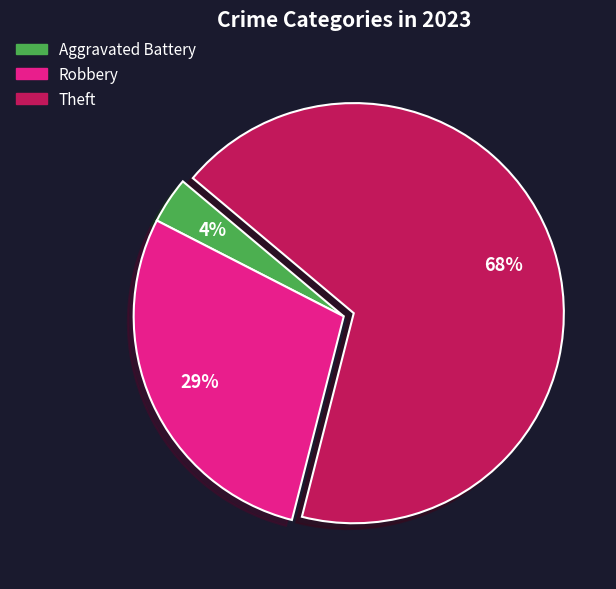

To the nearest percent, what is the average slice percentage?

33%